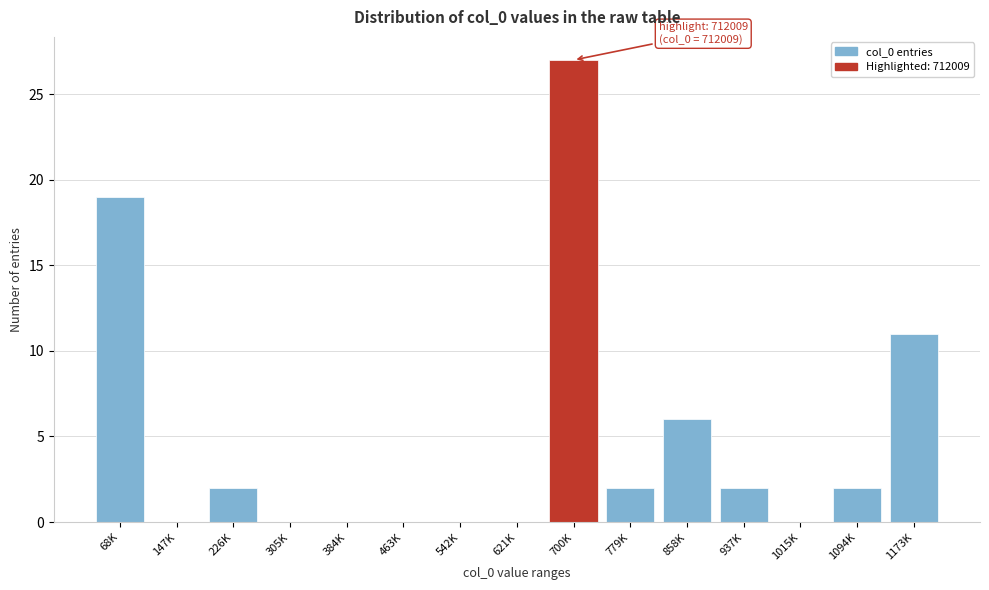

Reading left to right, extract all data points from this chart.

68K=19	147K=0	226K=2	305K=0	384K=0	463K=0	542K=0	621K=0	700K=27	779K=2	858K=6	937K=2	1015K=0	1094K=2	1173K=11